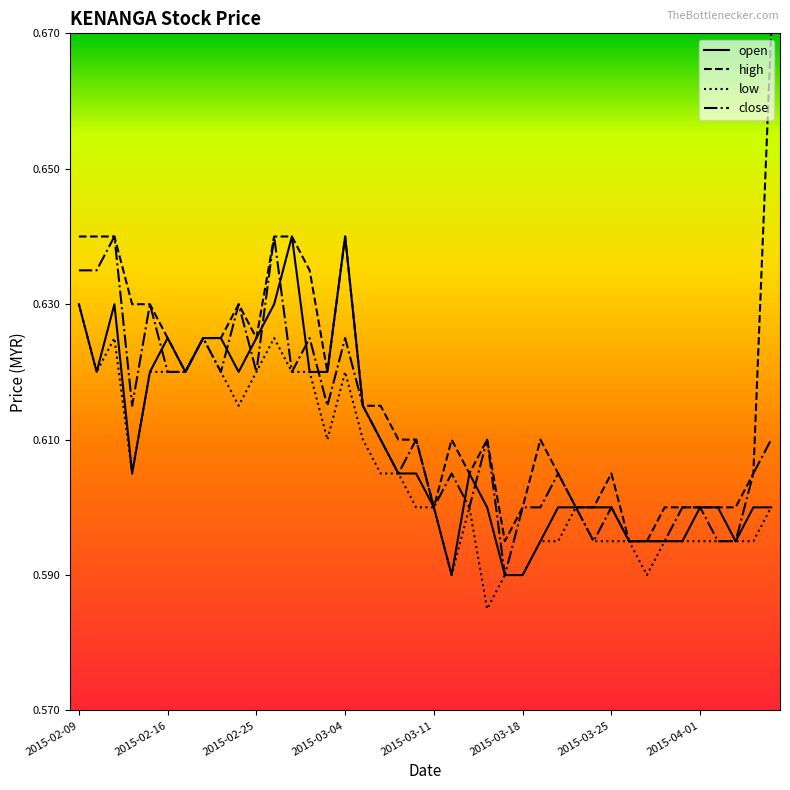

Which series has the largest range (max minus min)?

high